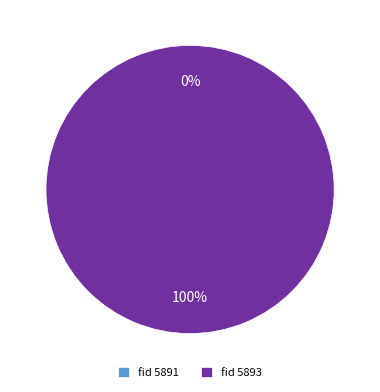

Which has a higher value, 5891 or 5893?

5893